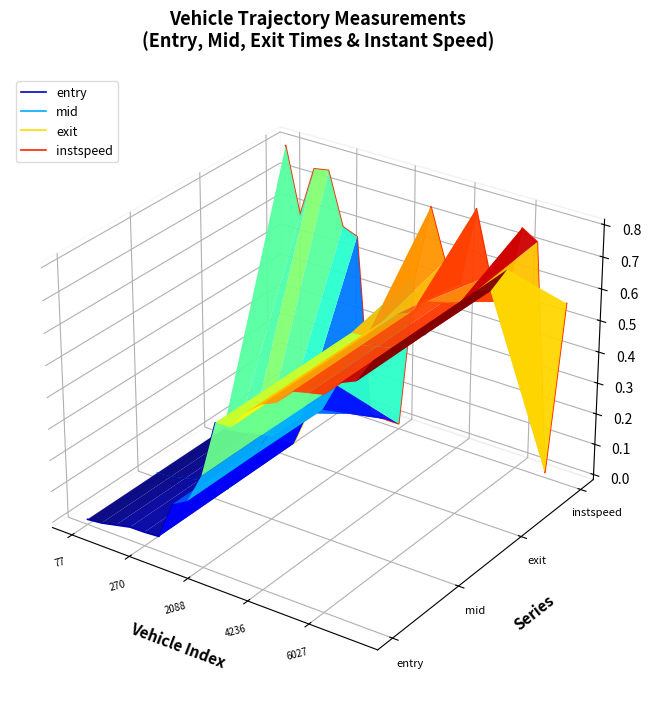

True or false: entry and exit intersect in this chart.

False